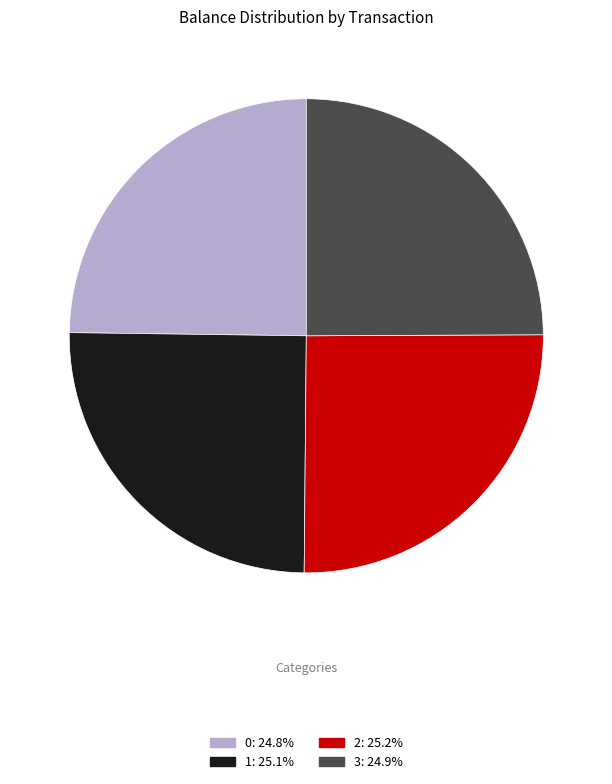

What is the ratio of the value at 1 to the value at 2?

1.0